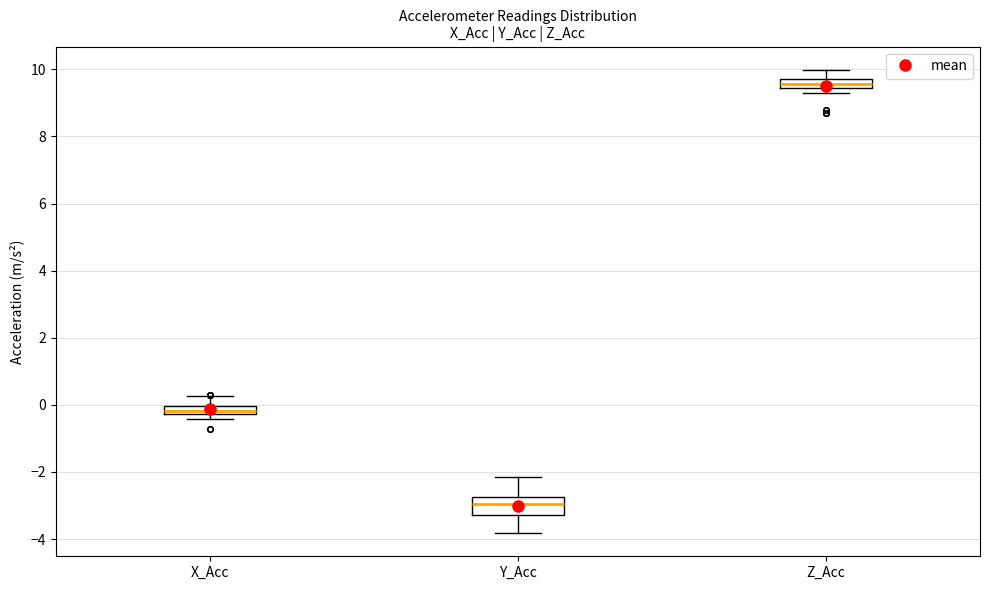

Which box's median line is the lowest?

Y_Acc